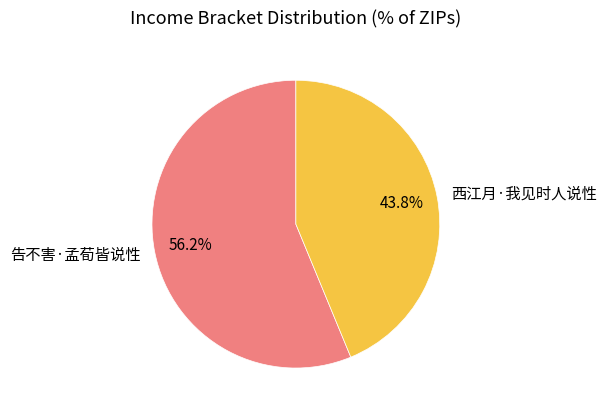

How many segments does this pie chart have?

2